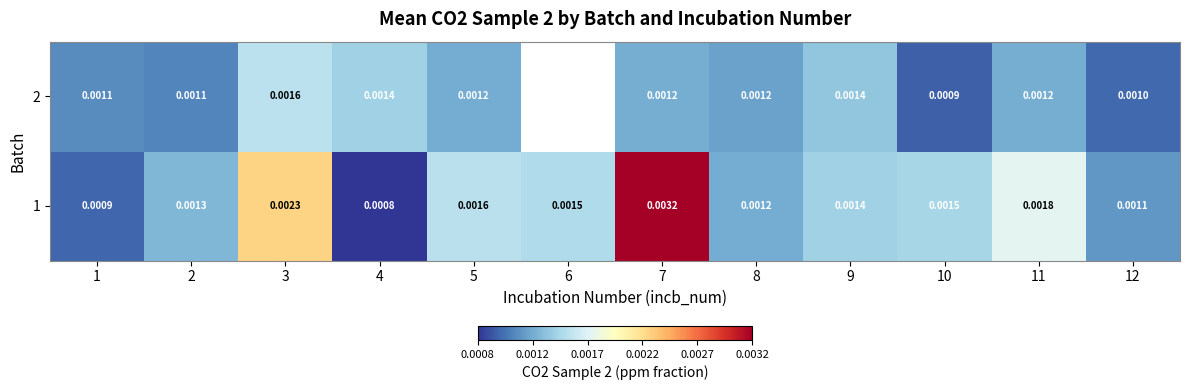

How many categories are shown in the chart?

12